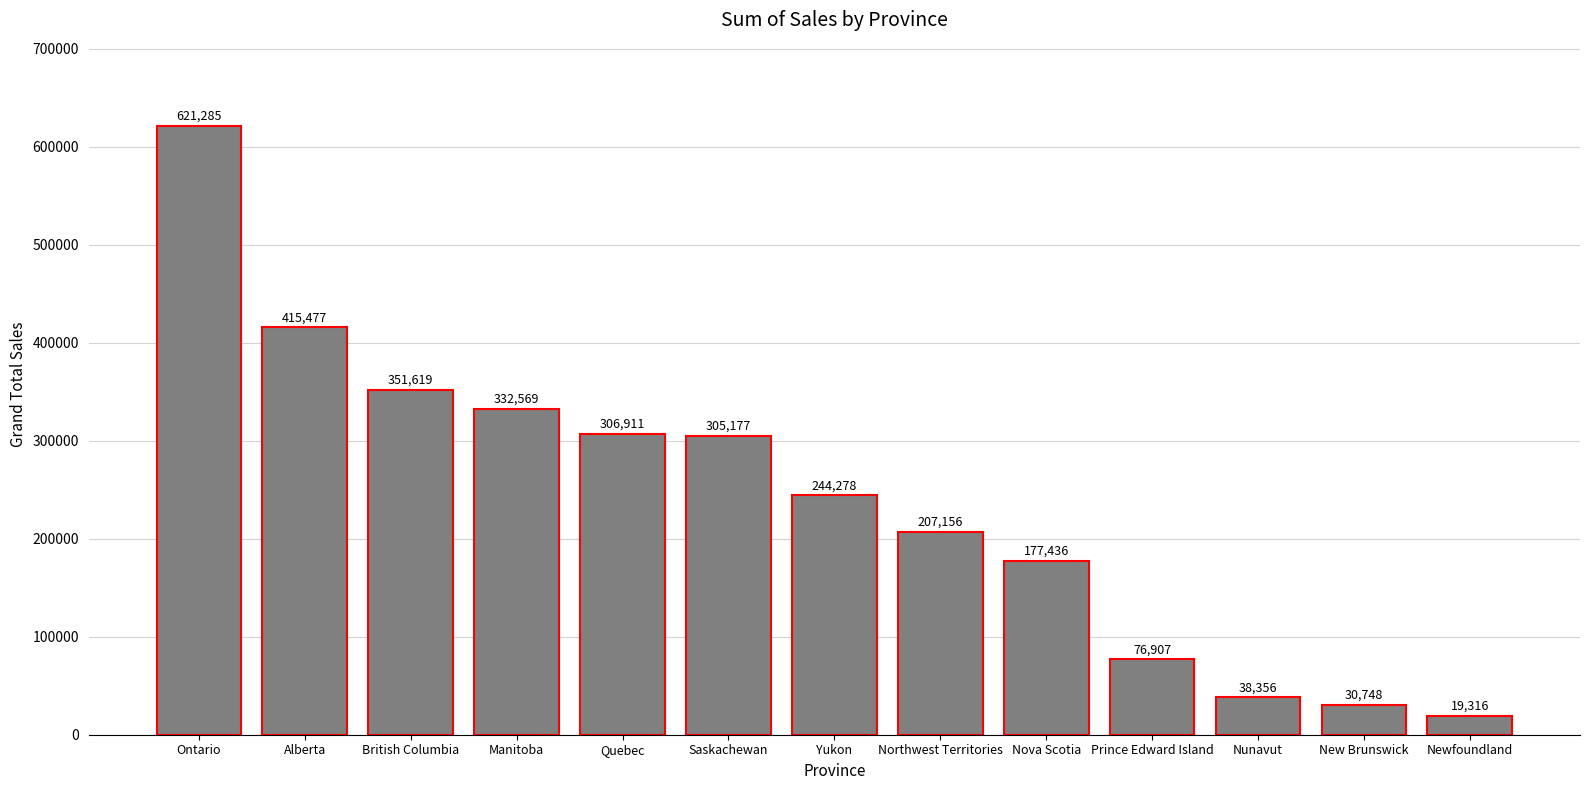

What is the label of the 4th bar from the right?

Prince Edward Island